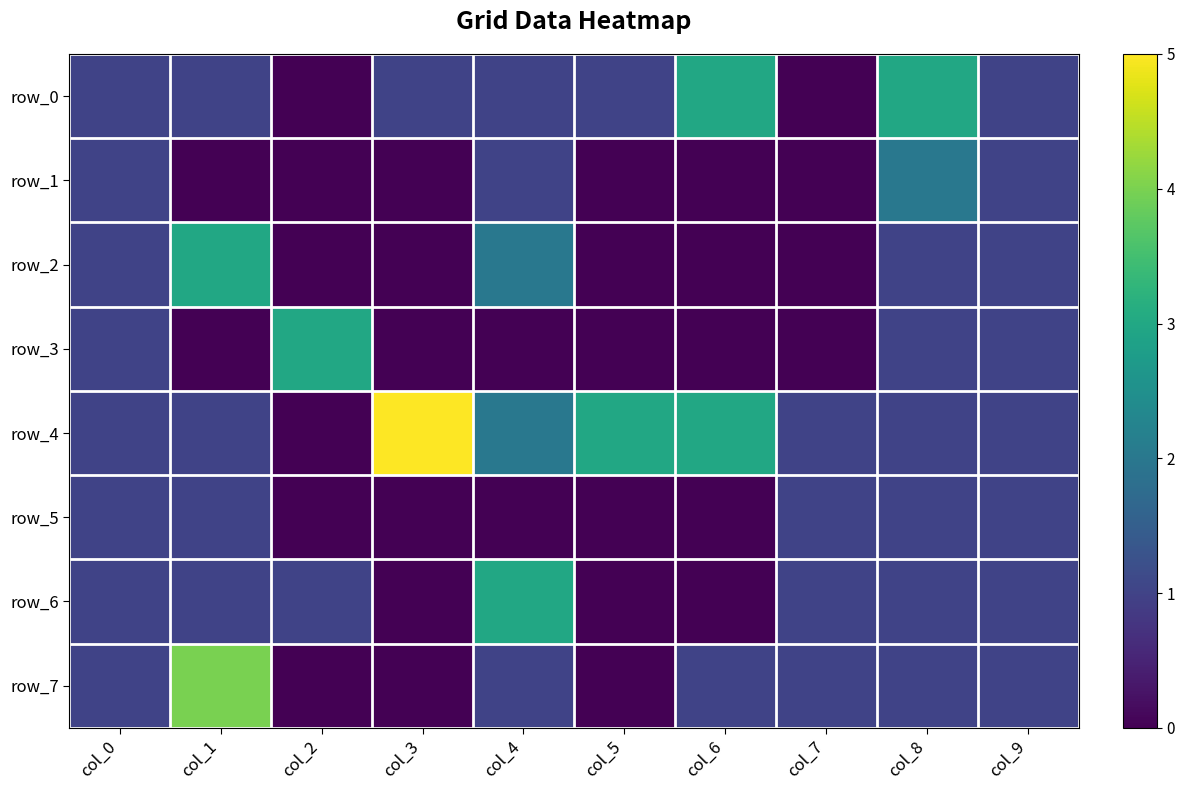

The row_2 series shows 3 at col_1. True or false?

True